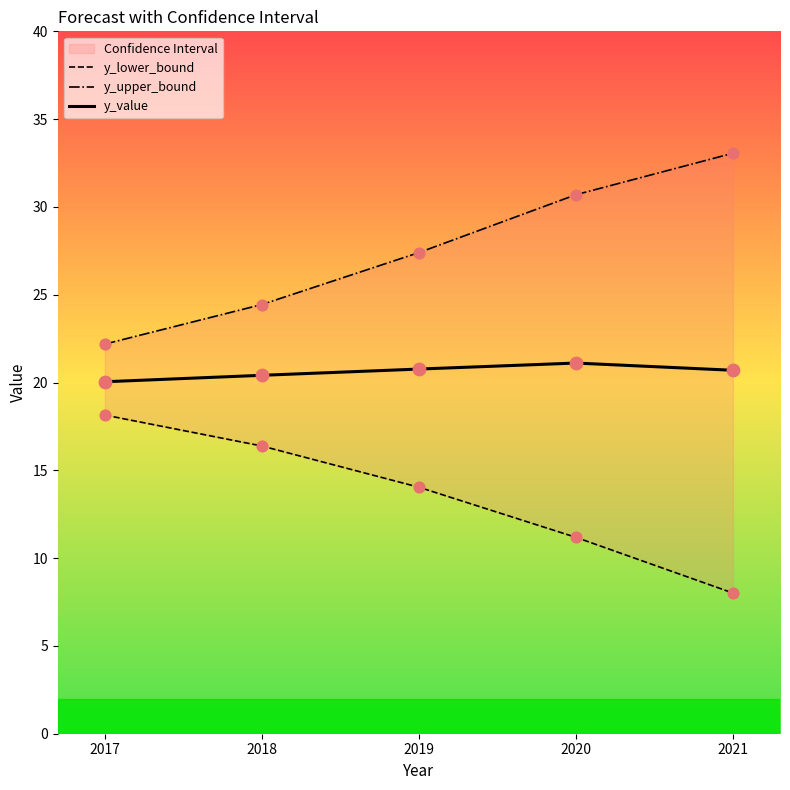

At how many categories does at least one series exceed 8?

5